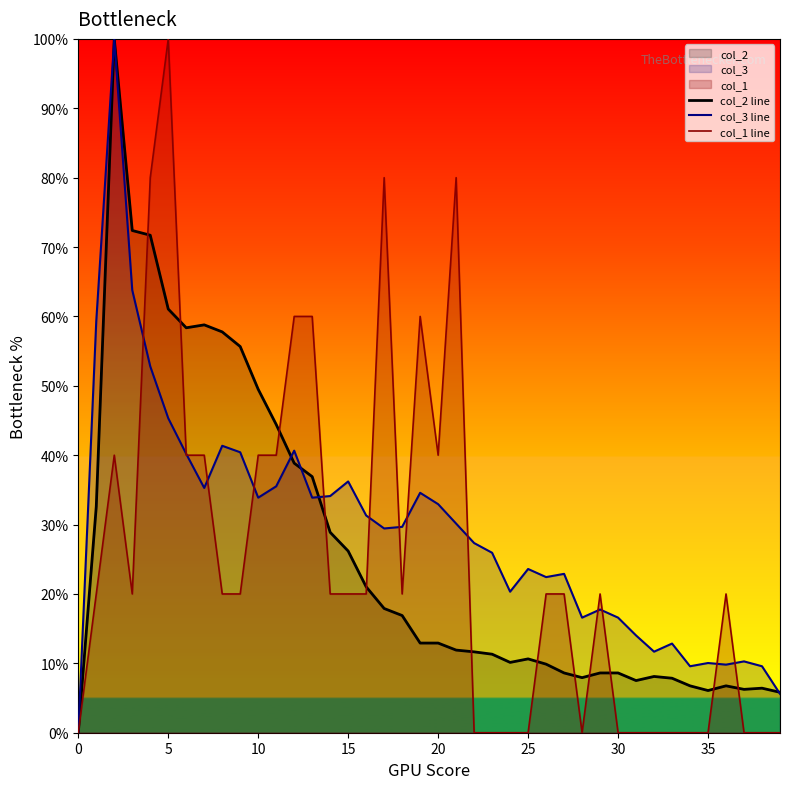

What is the maximum value for col_2 line?

100.0